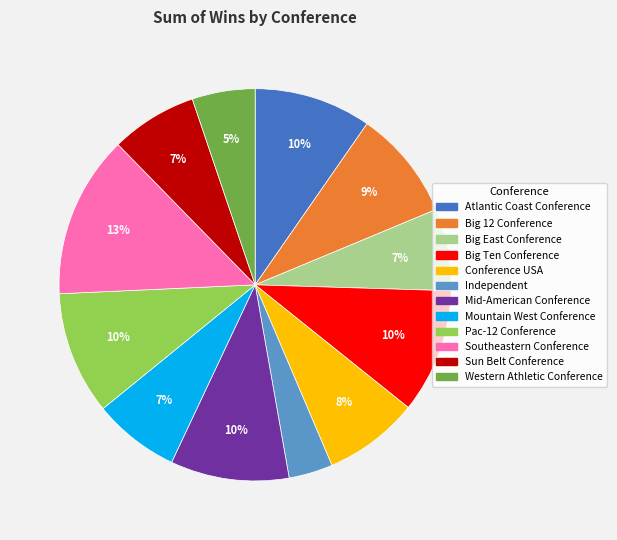

Which has a higher value, Big 12 Conference or Conference USA?

Big 12 Conference